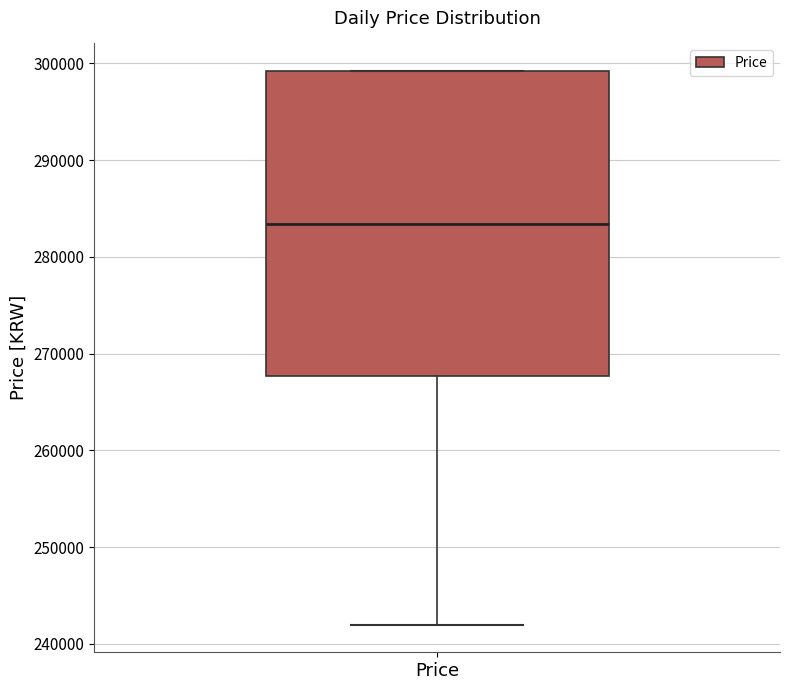

Where does the median line of the box for Price sit on the y-axis? The values are not printed on the chart, so give them approximately, as read against the axis.

283000